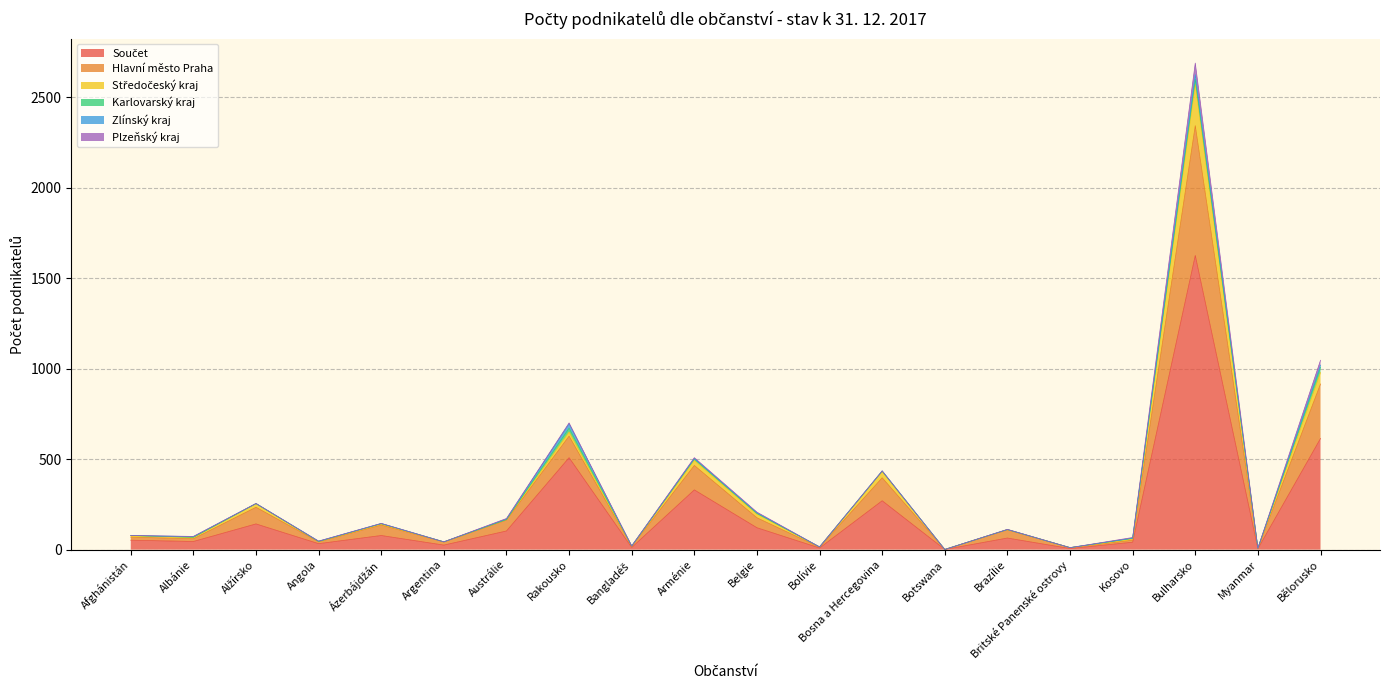

Does the chart have visible grid lines?

Yes